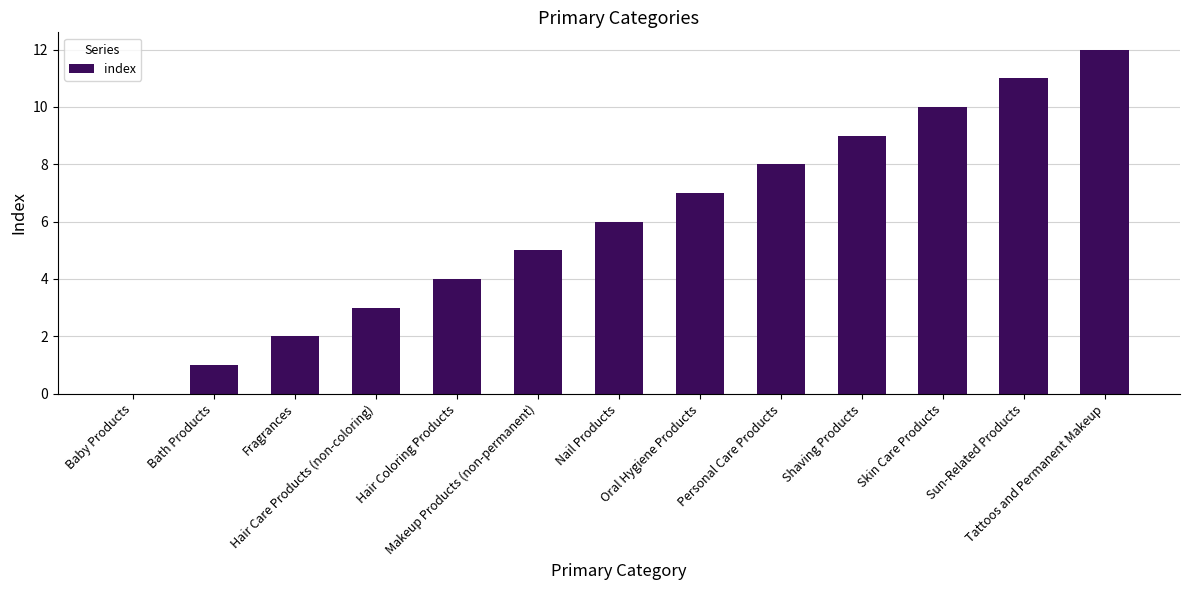

At which label is the value closest to 6?

Nail Products